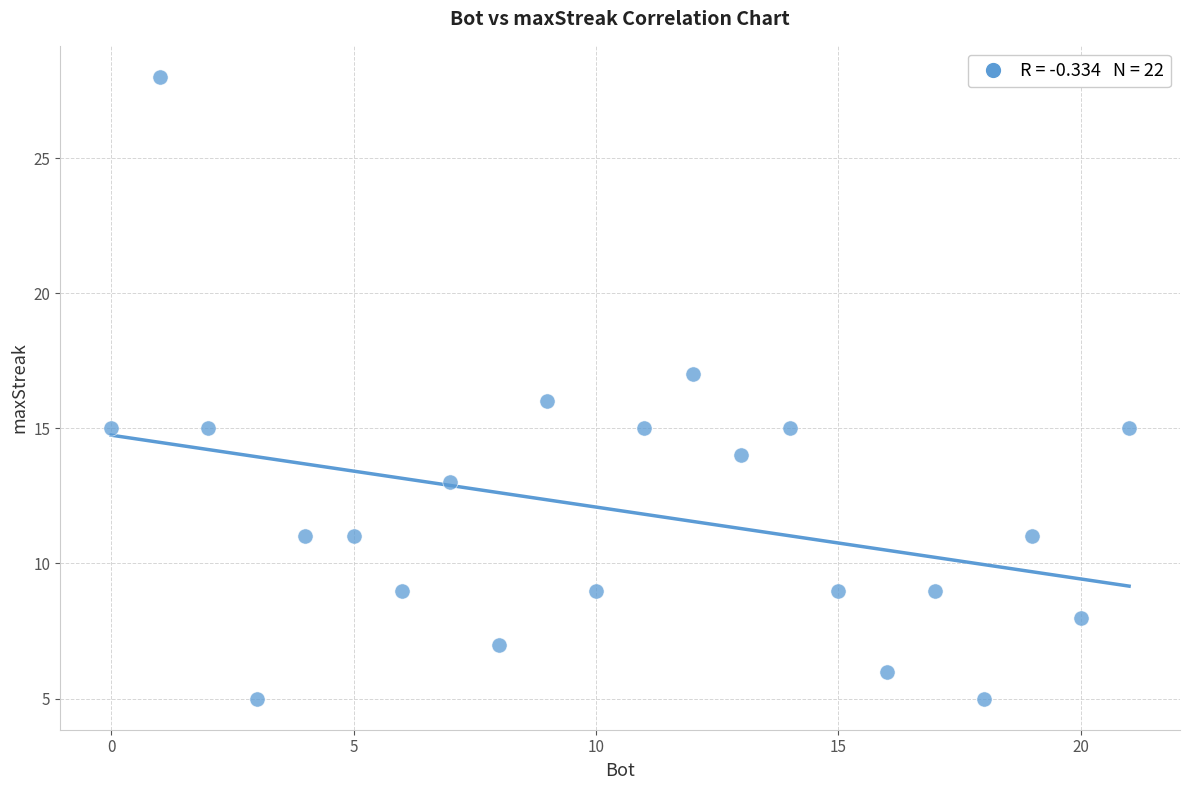

What is the range of Y values (max minus min)?

23